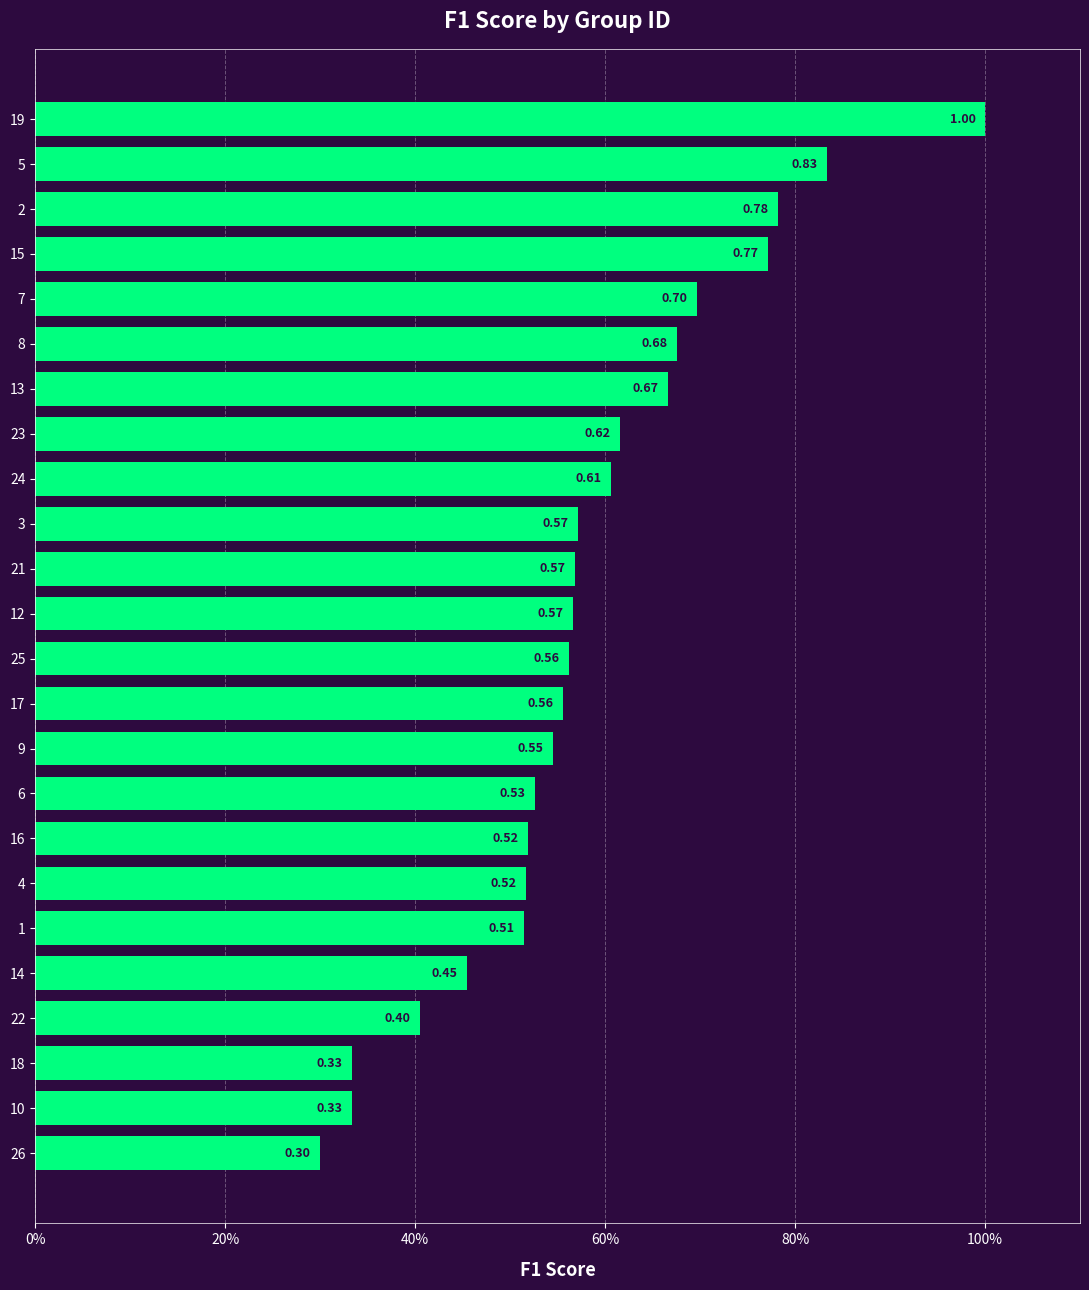

Are the bars horizontal?

Yes